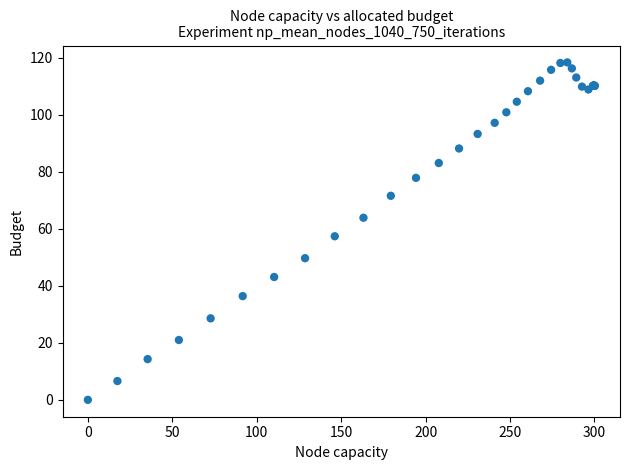

What Y value in the scatter plot is closest to 59?

57.4